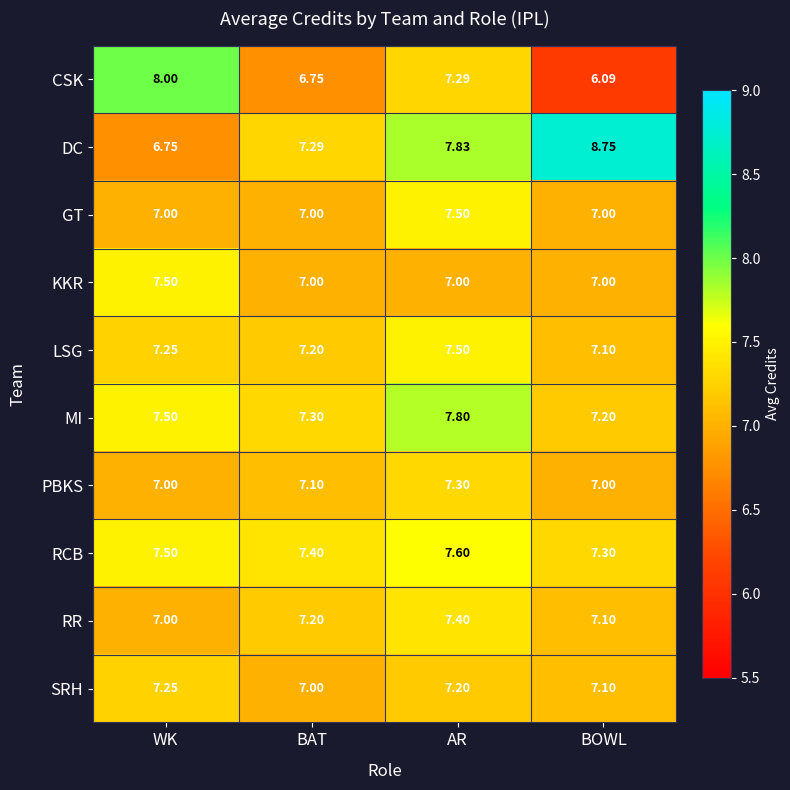

Which series has the widest spread of values?

DC